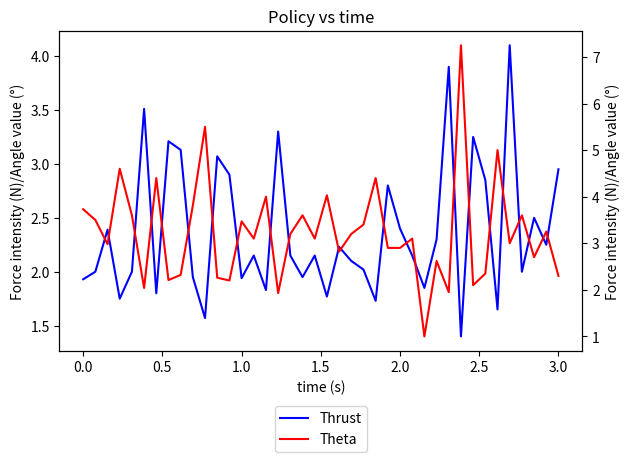

What is the value of the Theta point at the 7th from the left?

4.4